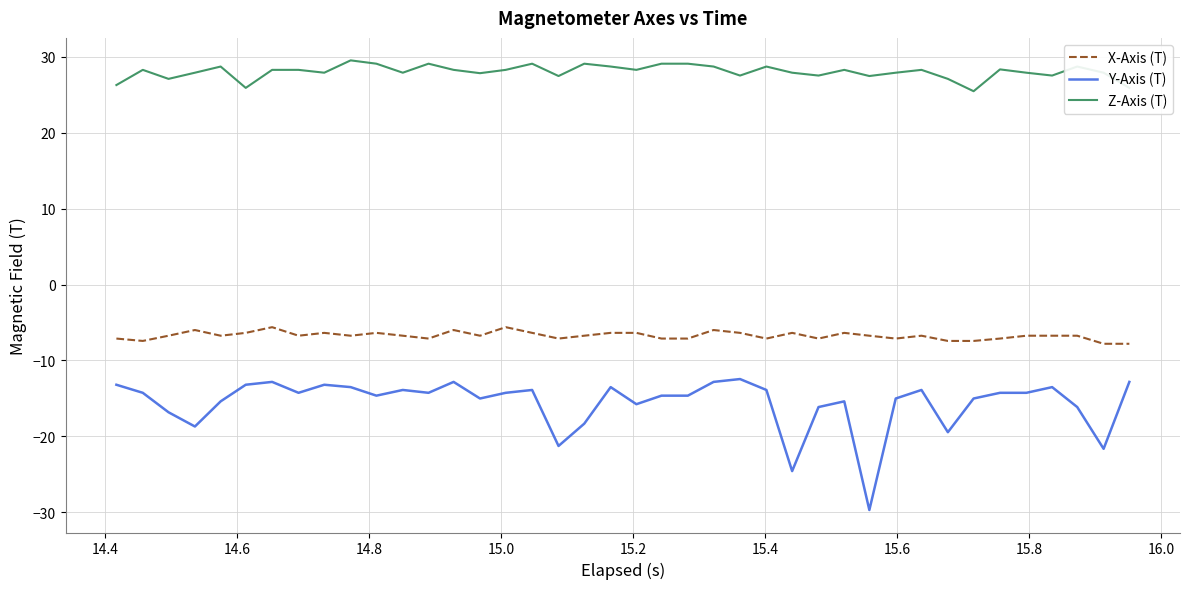

What are all the series names shown in the legend?

X-Axis (T), Y-Axis (T), Z-Axis (T)